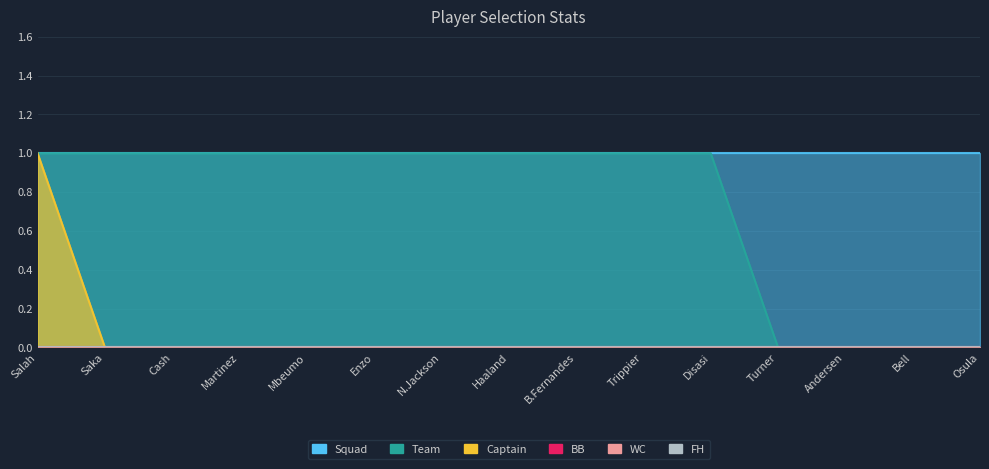

What are all the series names shown in the legend?

Squad, Team, Captain, BB, WC, FH